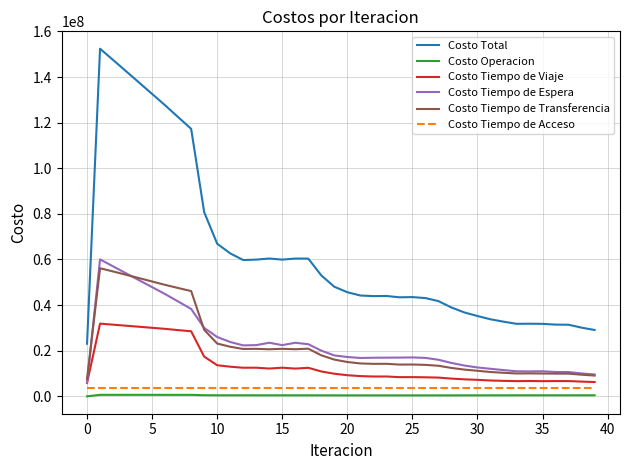

True or false: Costo Total and Costo Operacion intersect in this chart.

False